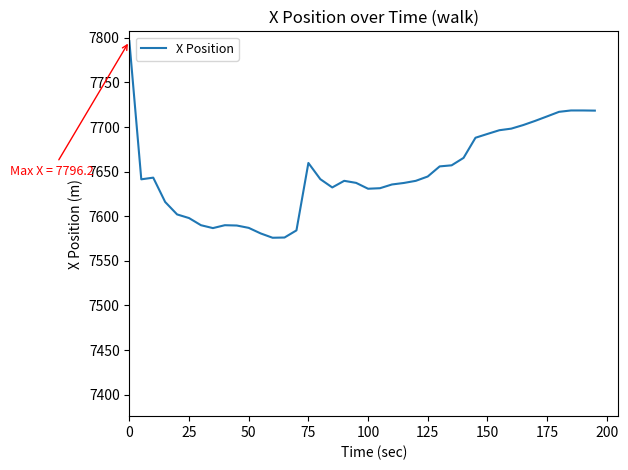

Does the chart display data point markers on the line(s)?

No